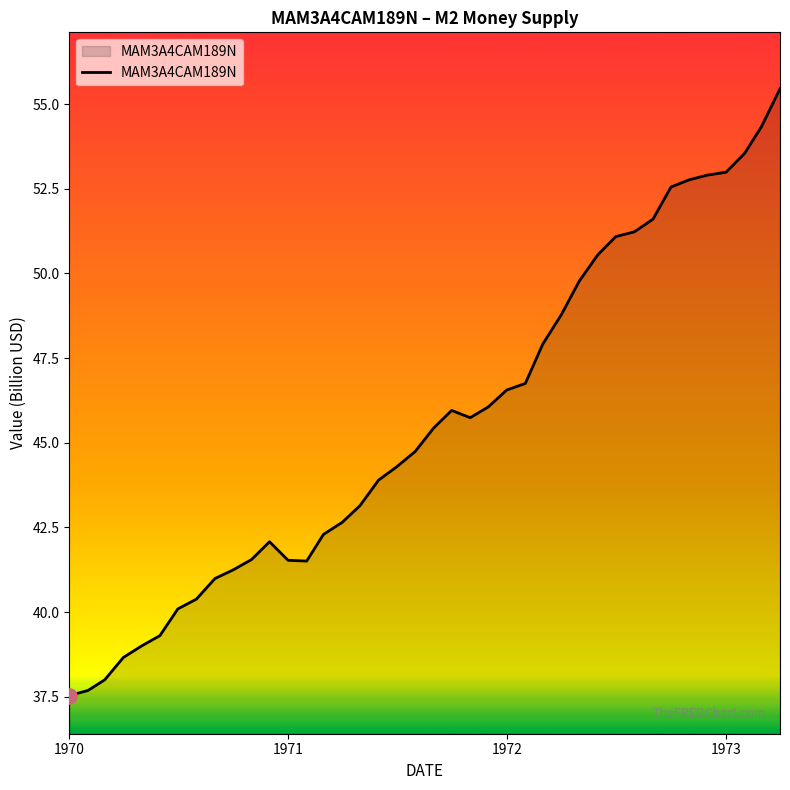

What is the smallest value displayed?

37.5